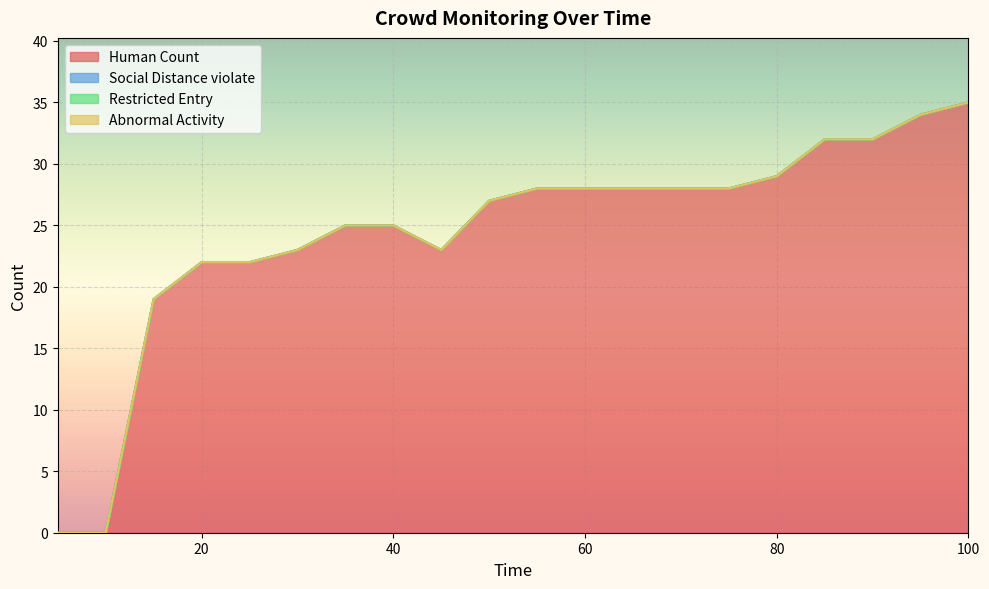

True or false: Human Count and Abnormal Activity cross at least once.

False